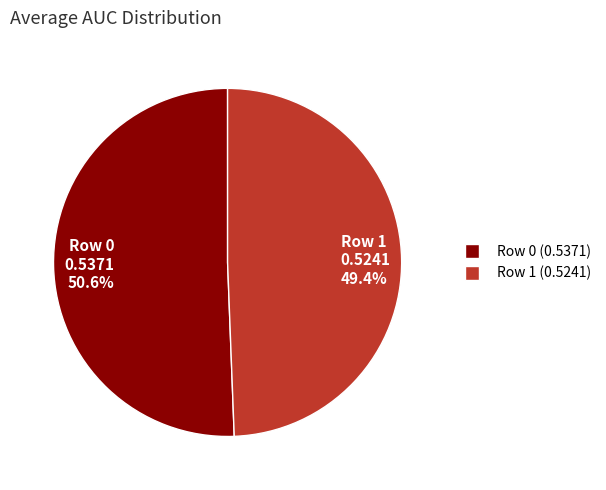

Count the number of slices in the pie.

2